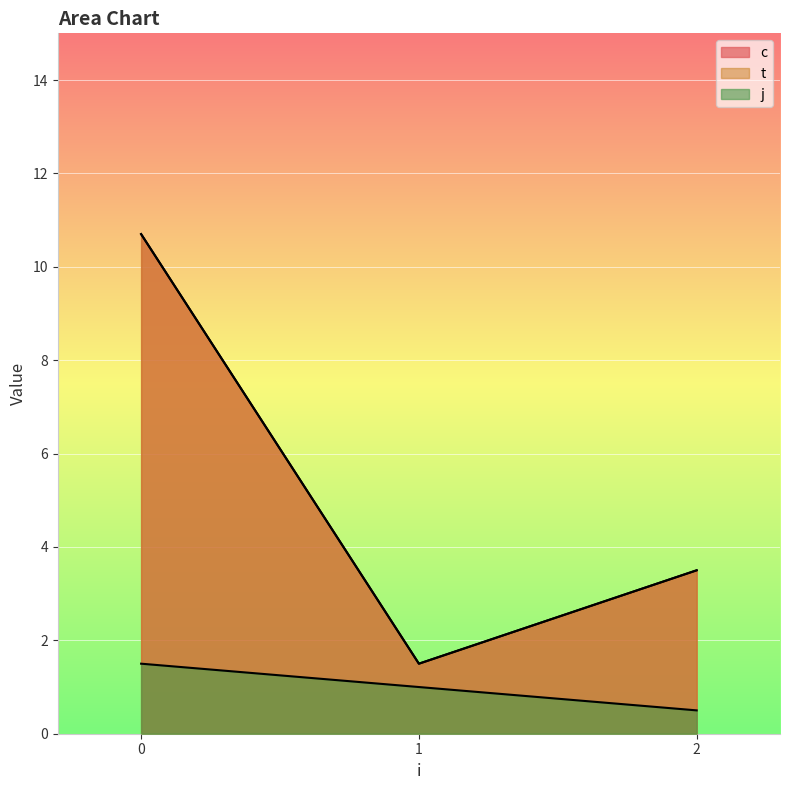

What is the average value of the c series?

5.2